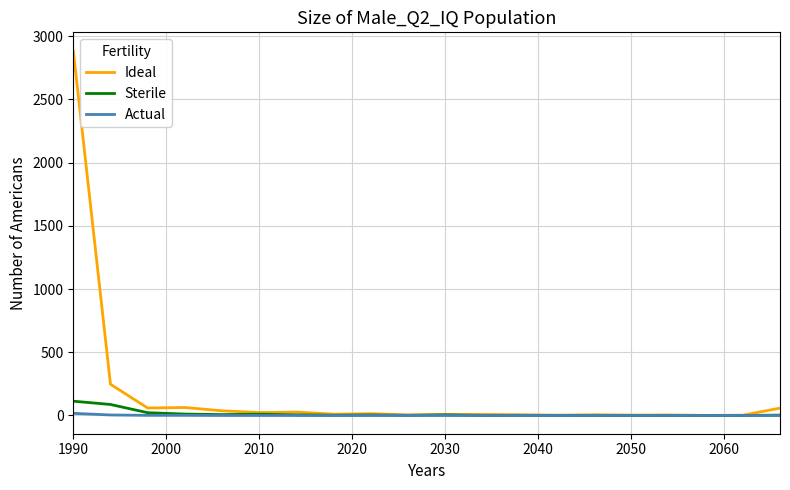

What is the difference between the maximum and minimum values in the Ideal series?

2885